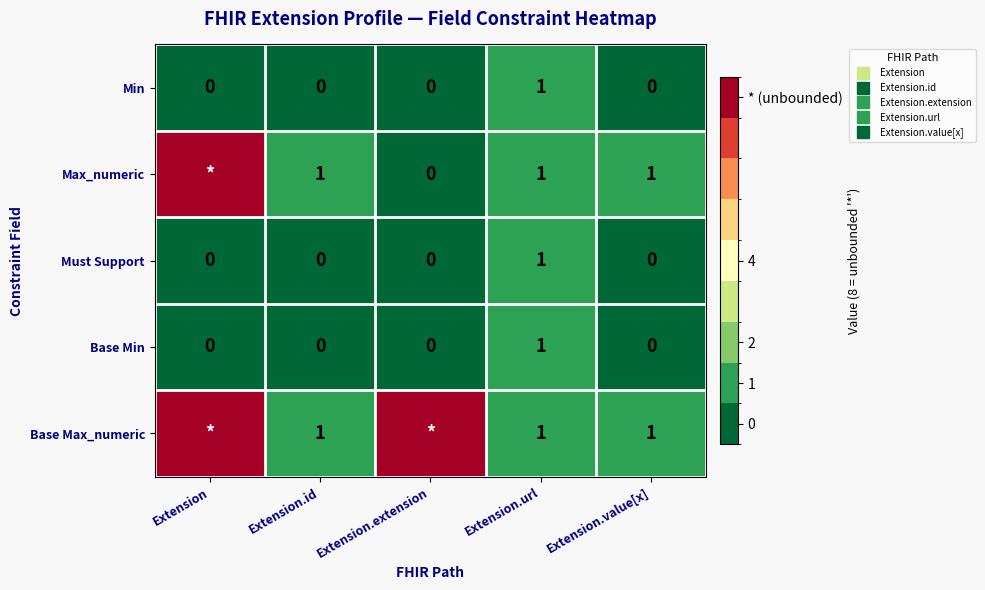

What is the total value across all series at Extension.url?

5